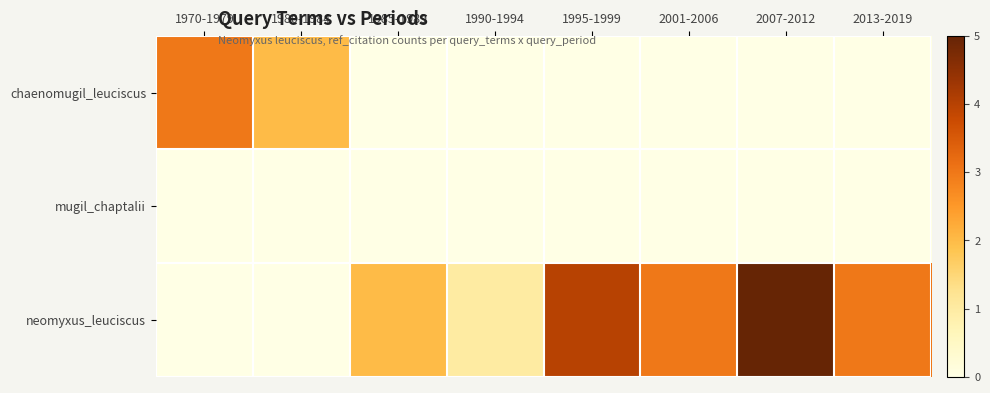

Which series has the largest total across all categories?

neomyxus_leuciscus